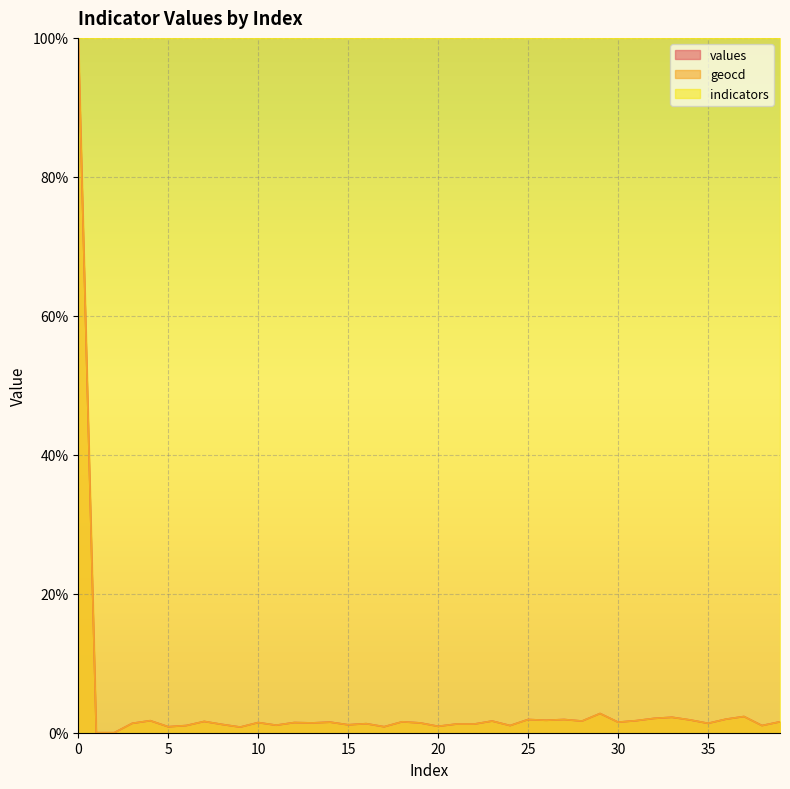

At how many categories does at least one series exceed 22?

40